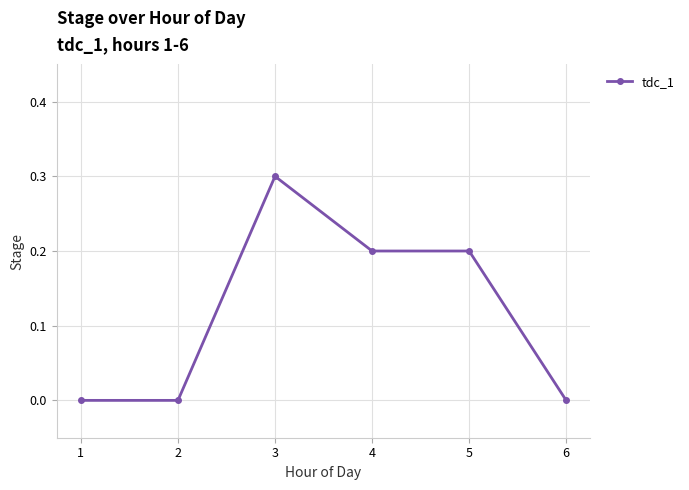

What is the sum of the values at 5 and 1?

0.2